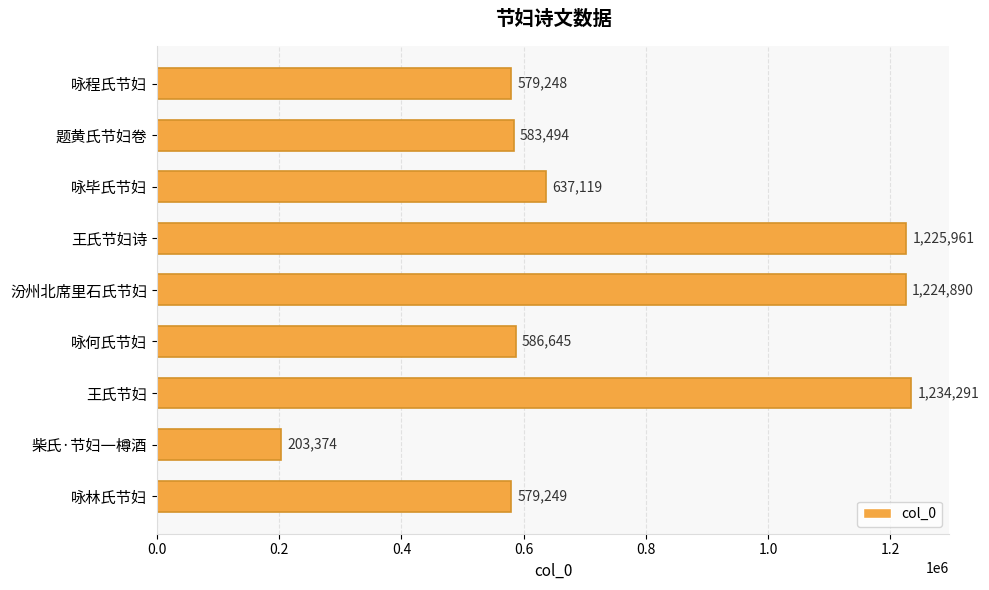

Does the chart contain stacked bars?

No